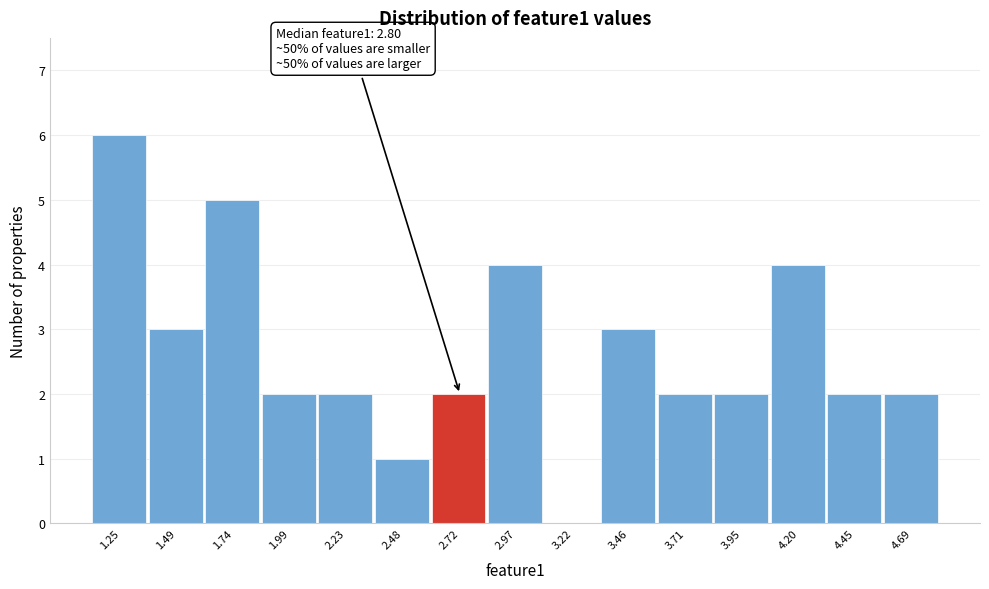

Reading left to right, extract all data points from this chart.

1.25=6	1.49=3	1.74=5	1.99=2	2.23=2	2.48=1	2.72=2	2.97=4	3.22=0	3.46=3	3.71=2	3.95=2	4.20=4	4.45=2	4.69=2